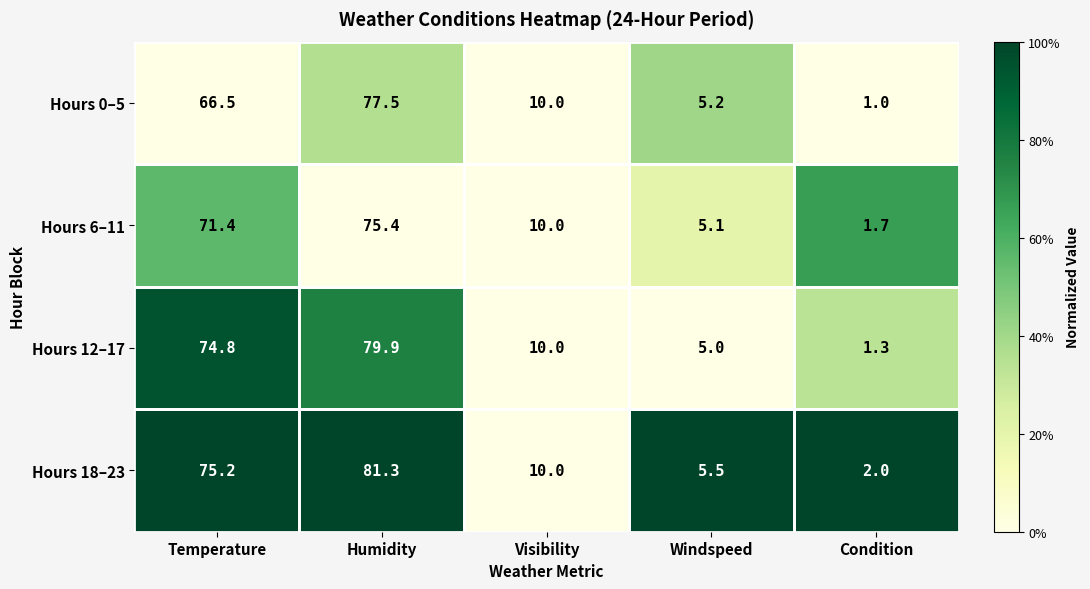

List the labels in order of Hours 0–5 value, smallest first.

Condition, Windspeed, Visibility, Temperature, Humidity